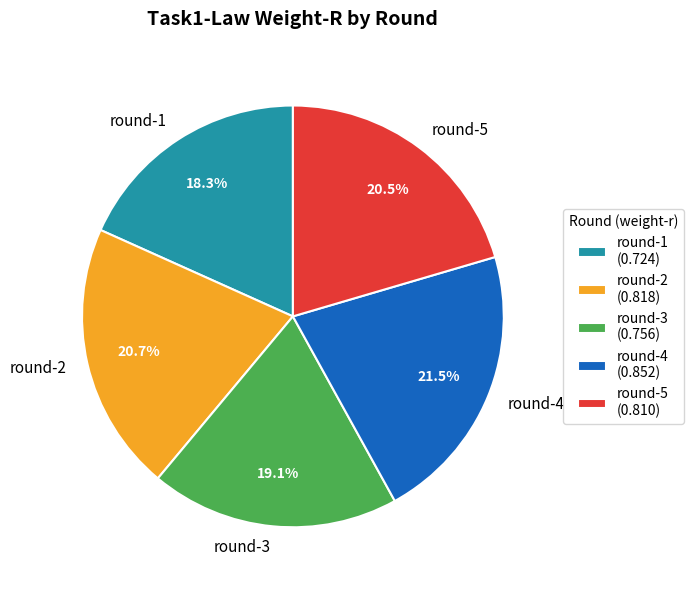

Is there a majority slice in this chart?

No